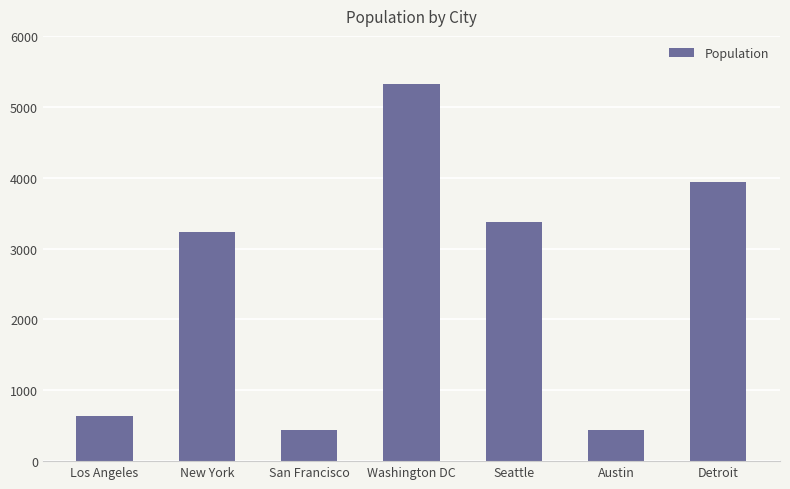

Is it true that the value at Austin is 434?

True